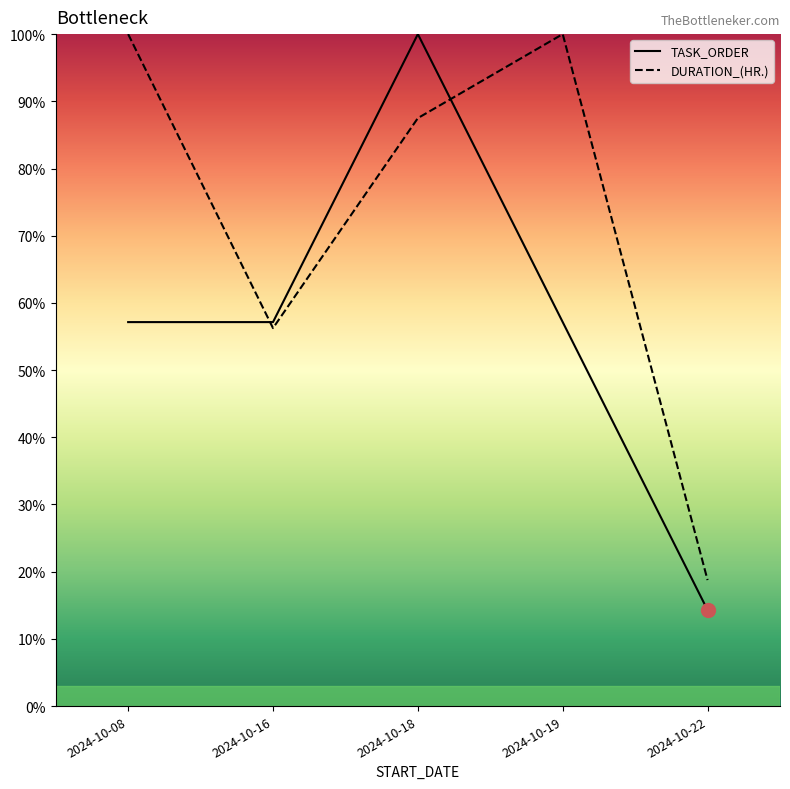

How many data points in DURATION_(HR.) are less than 87?

2